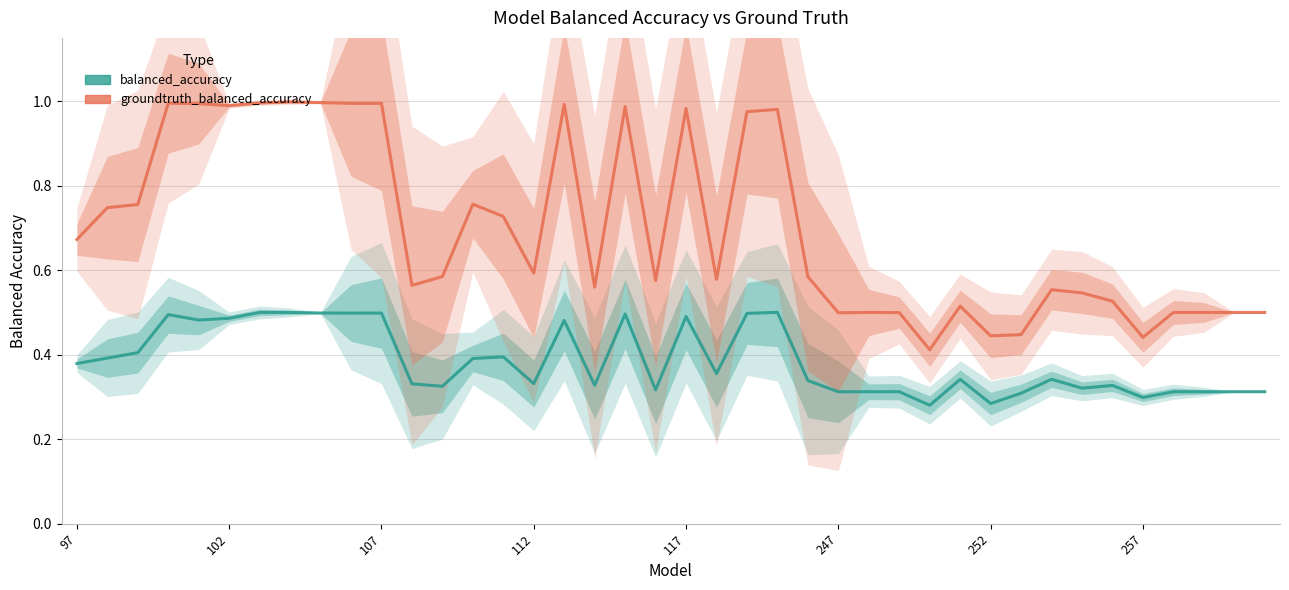

Which series has the largest total across all categories?

groundtruth_balanced_accuracy